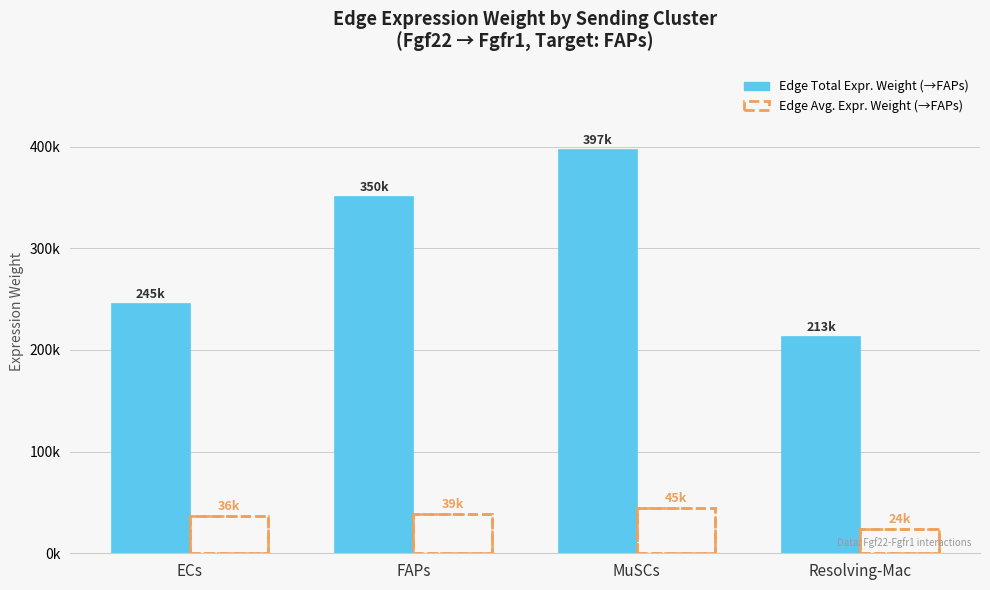

What is the maximum value shown in the chart?

396893.7